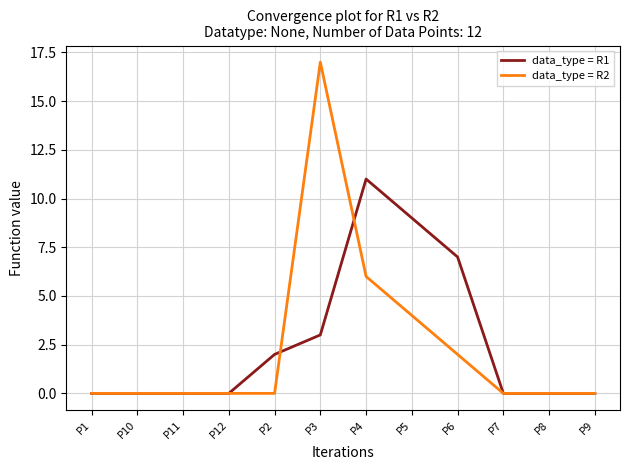

List the series in order of their peak value, lowest first.

data_type = R1, data_type = R2